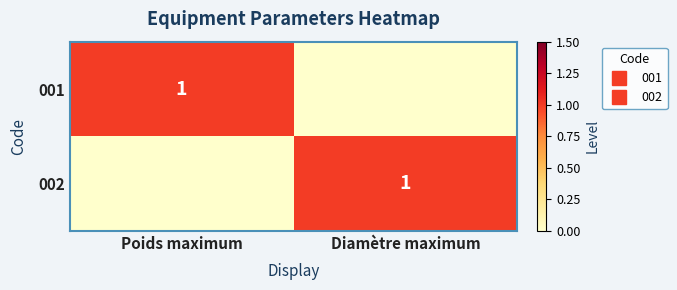

Is it true that 001 equals 1 at Diamètre maximum?

False